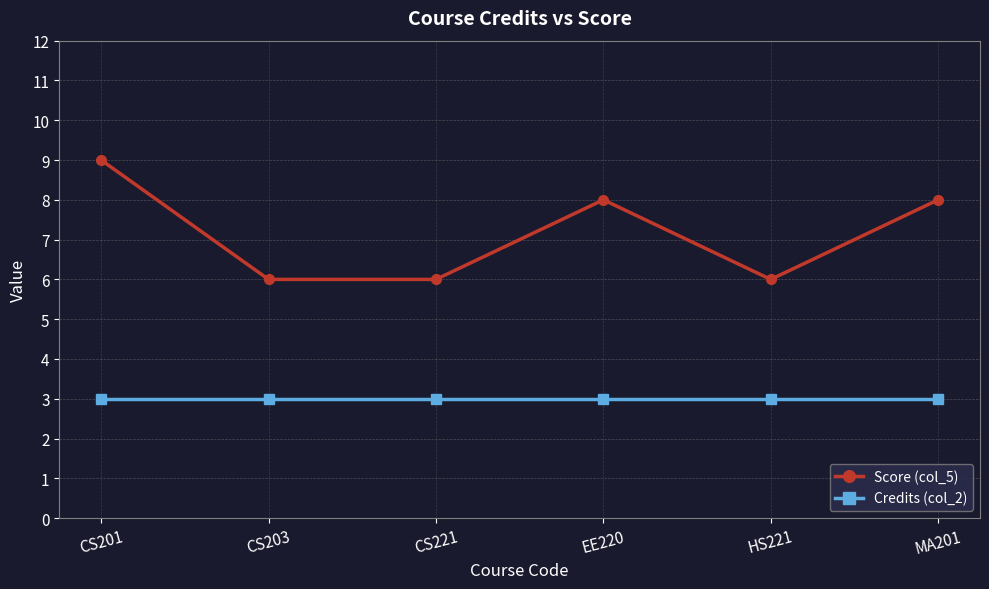

What is the difference between the maximum and minimum values in the Score (col_5) series?

3